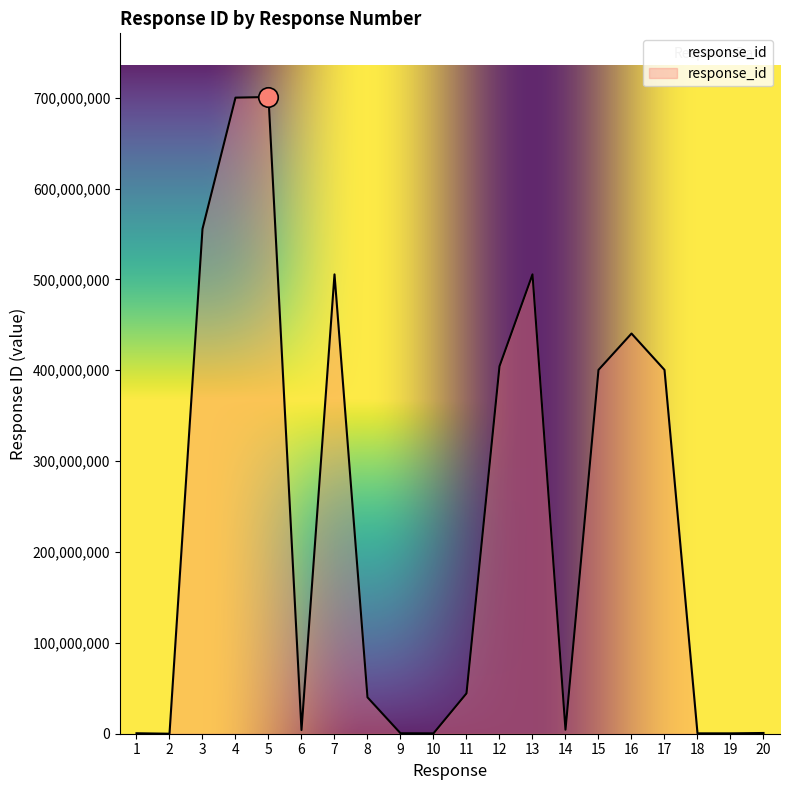

What is the change in value from 4 to 8?

-659960660